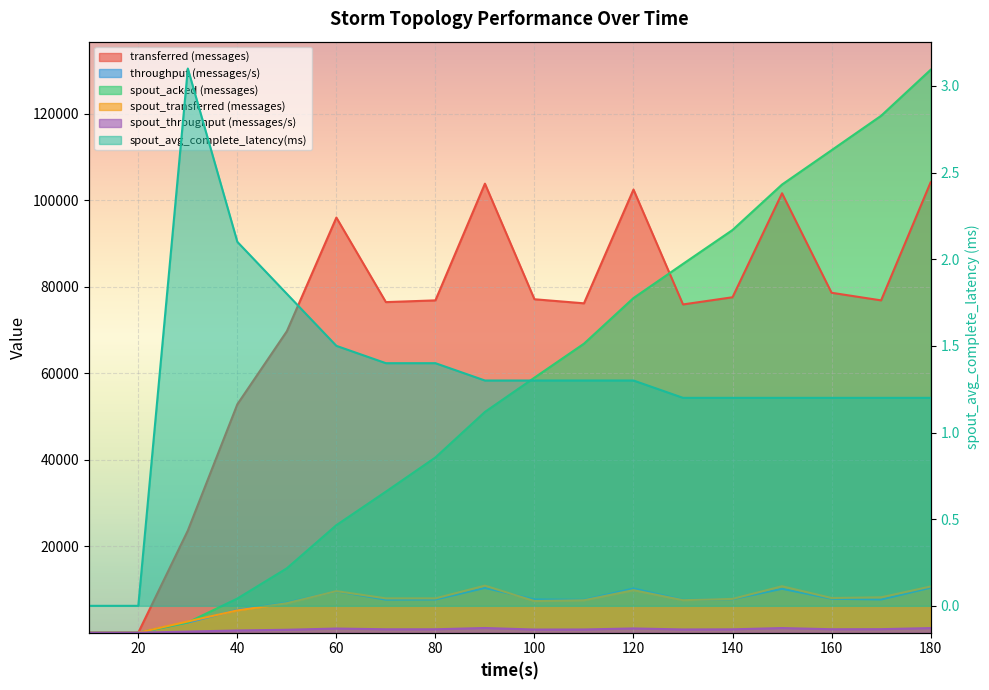

True or false: throughput (messages/s) and spout_avg_complete_latency(ms) intersect in this chart.

False